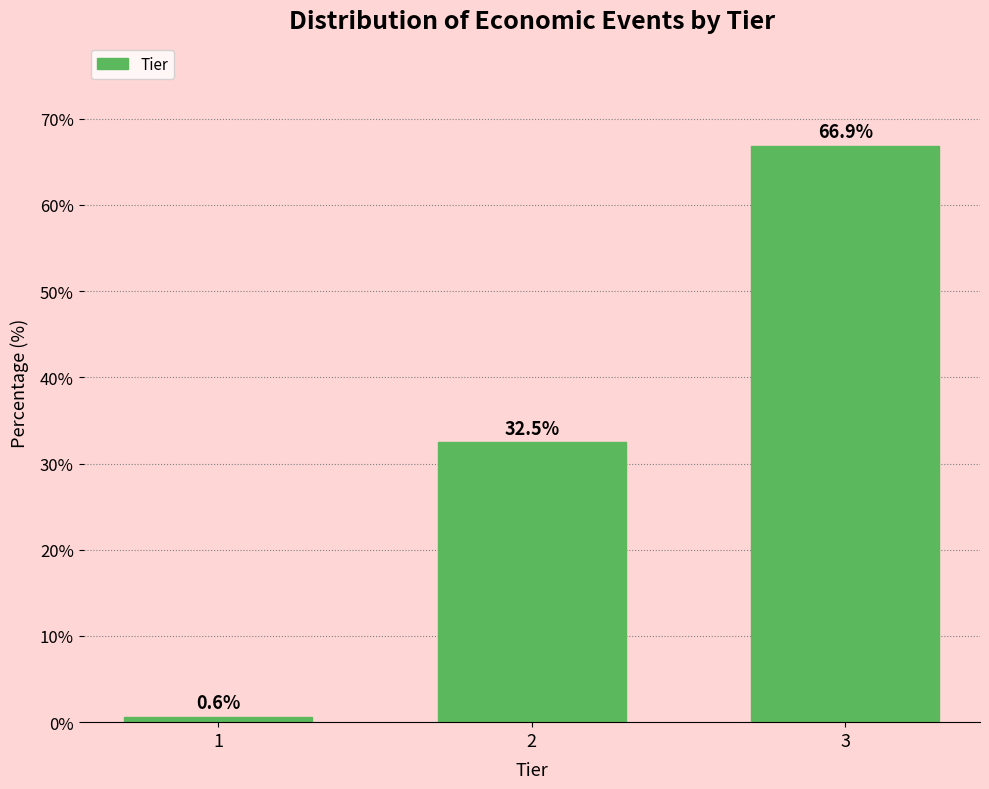

Reading right to left, extract all data points from this chart.

66.9	32.5	0.6